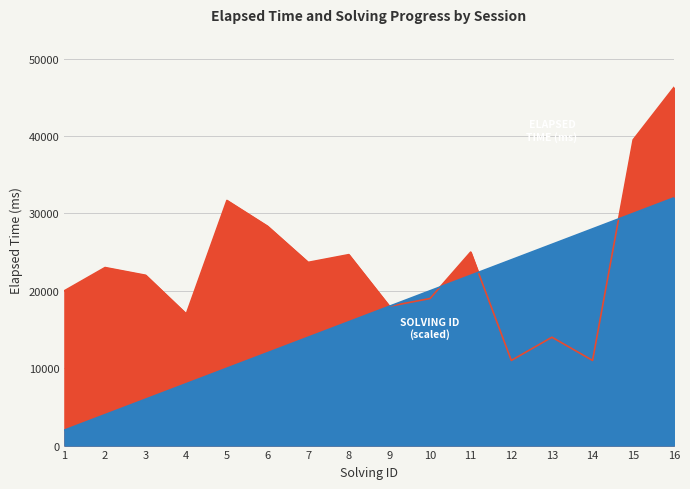

Rank the series by their average value, from highest to lowest.

Elapsed Time (ms), Solving ID (scaled)